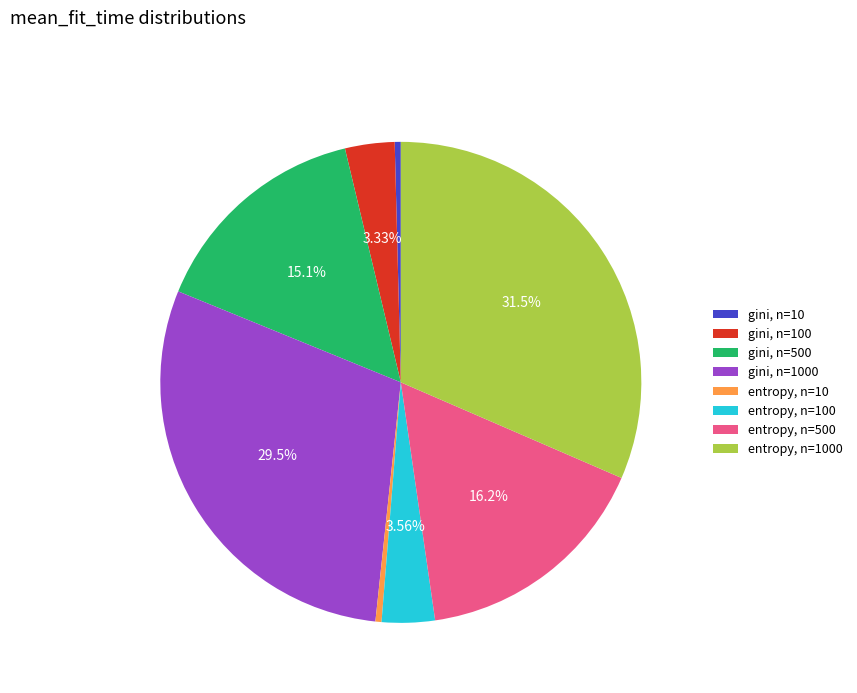

What is the ratio of the value at gini, n=1000 to the value at gini, n=500?

2.0